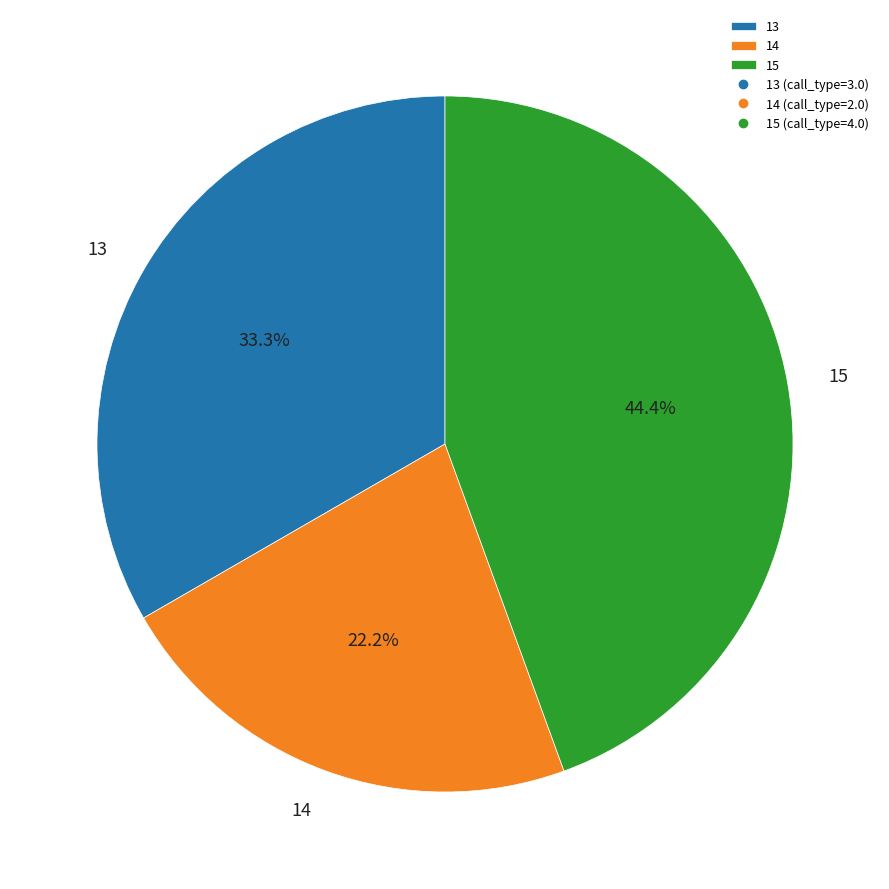

What is the ratio of the value at 15 to the value at 13?

1.3